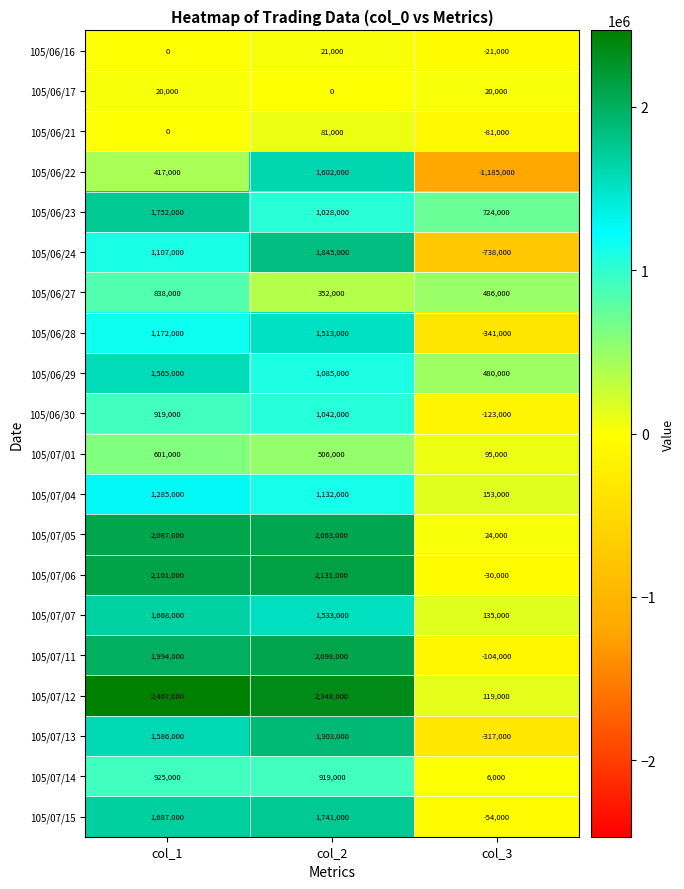

What is the difference between the 105/06/29 values at col_2 and col_3?

605000